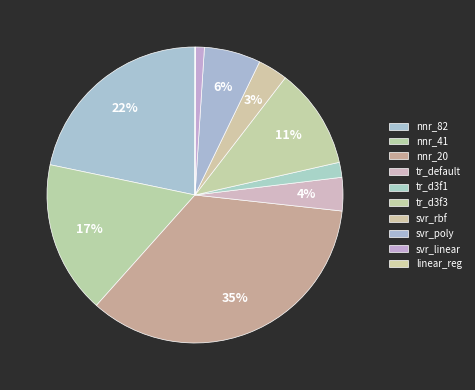

How much of the chart is everything except tr_d3f3?

89.0%